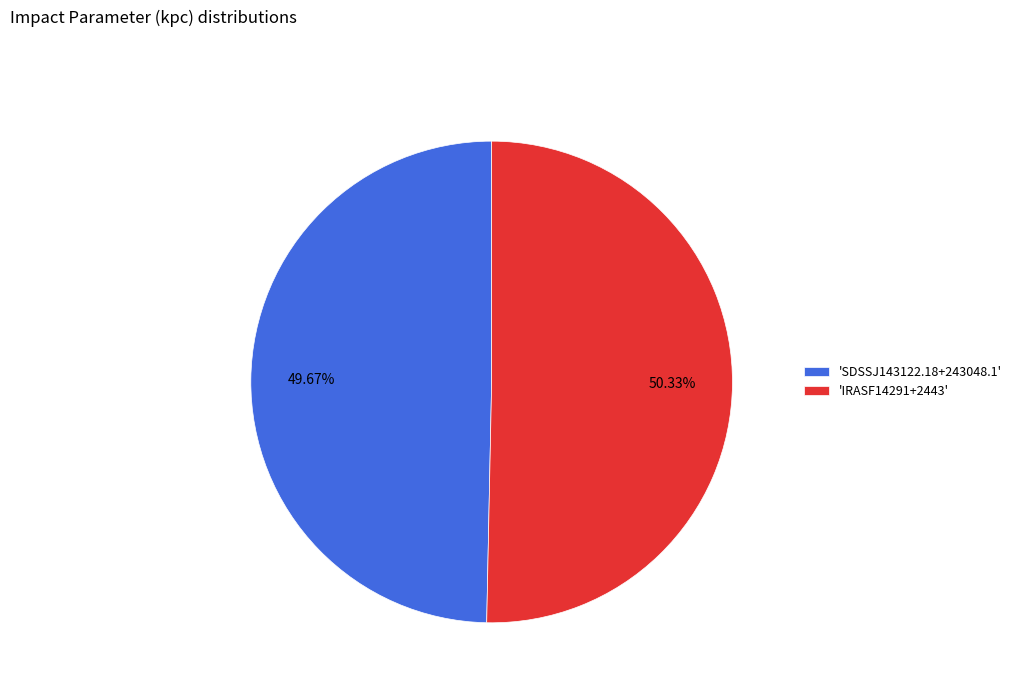

How many slices are in this pie chart?

2